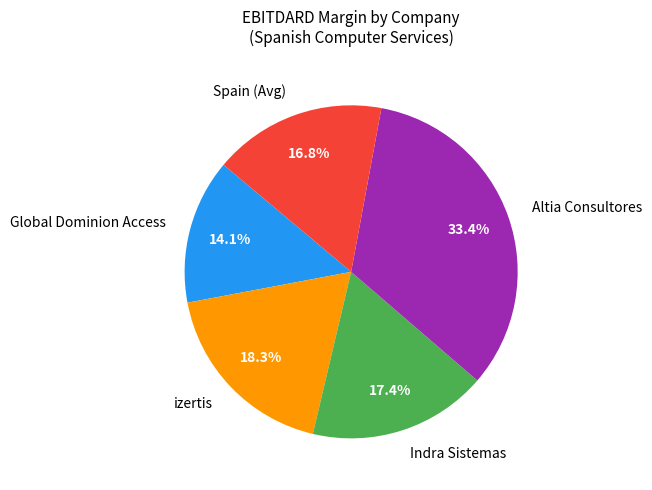

Is it true that izertis is 23% of the pie?

False